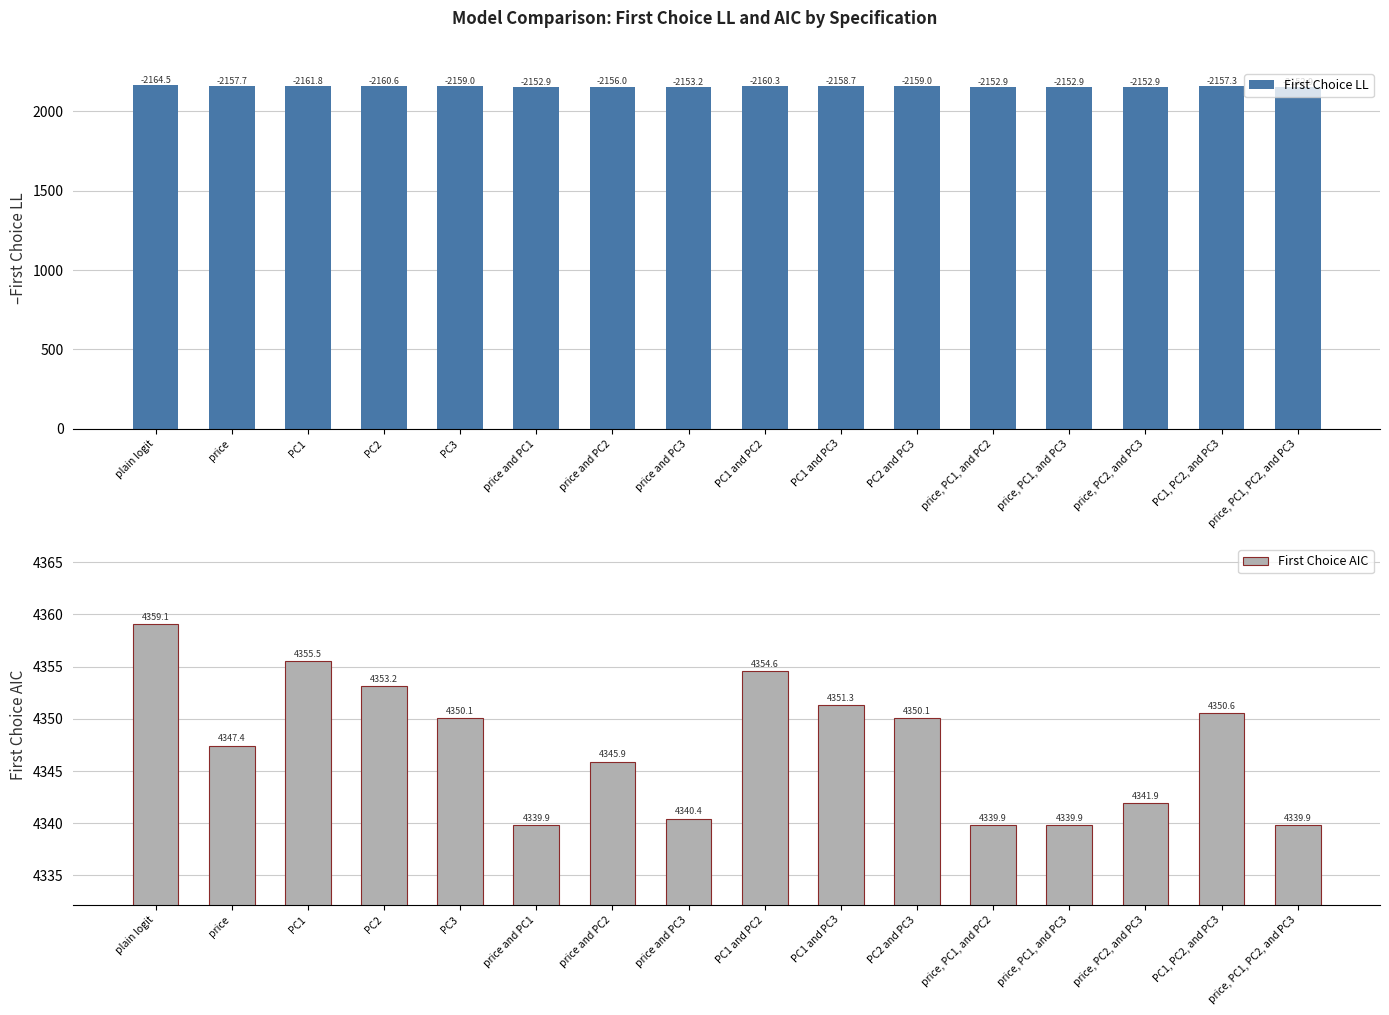

What is the sum of all First Choice LL values?

34512.8